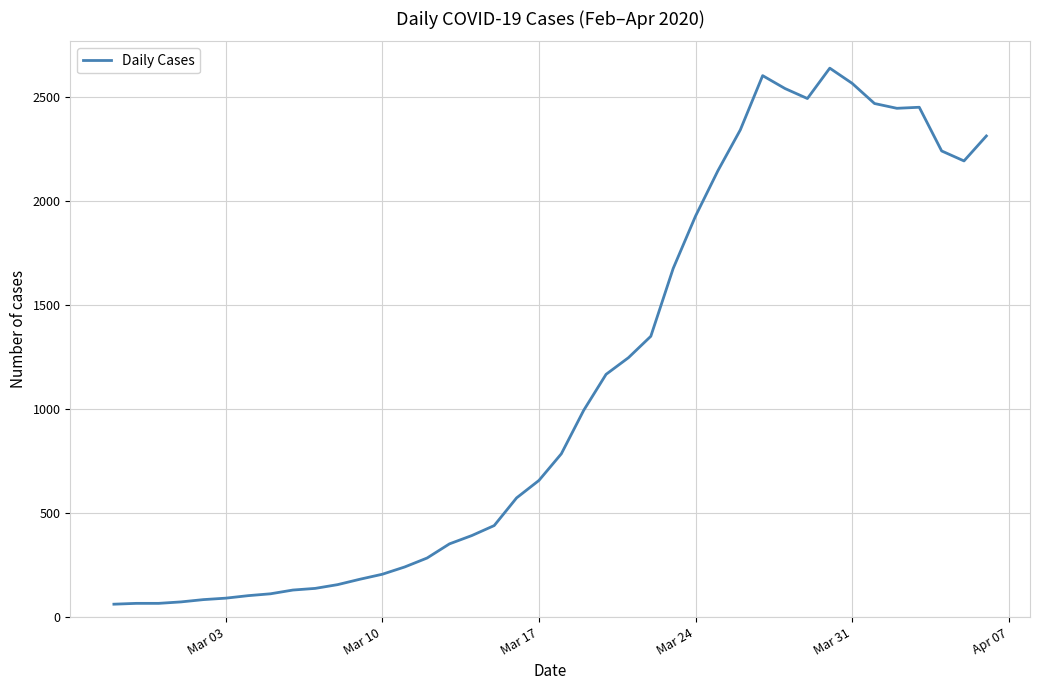

What is the minimum value shown in the chart?

62